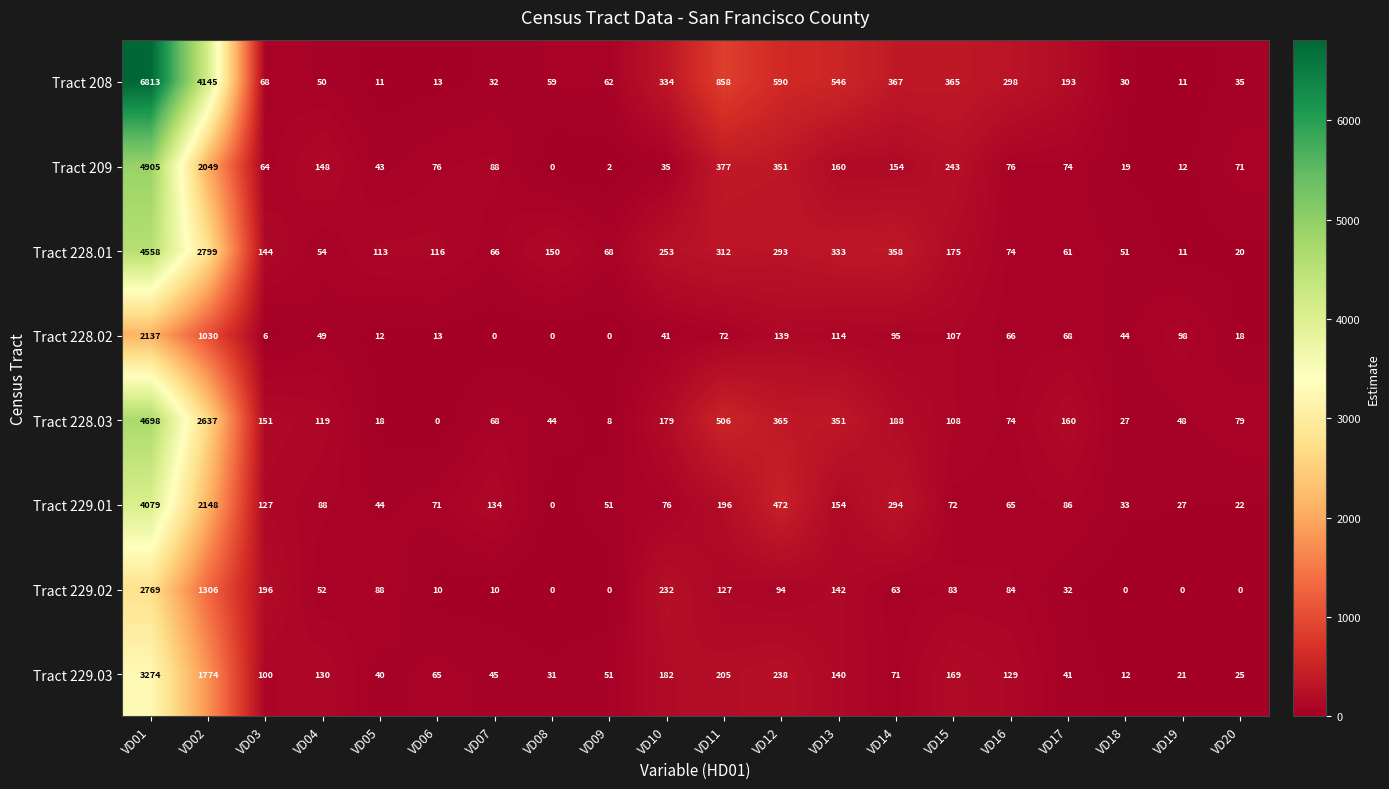

Which series has the widest spread of values?

Tract 208